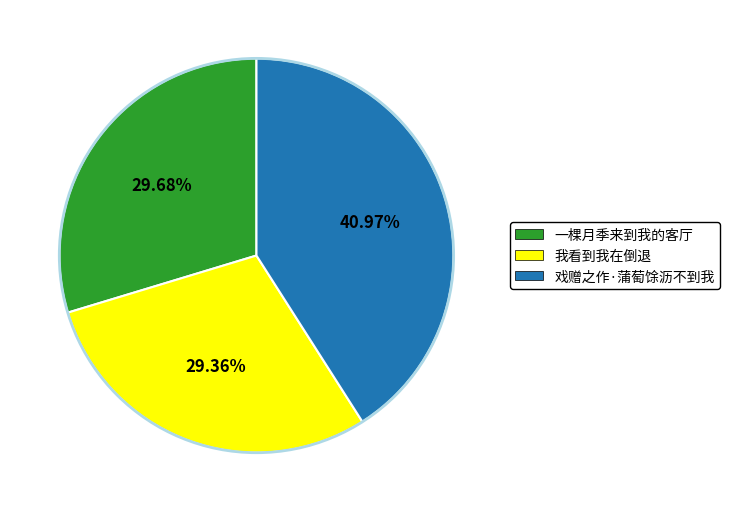

Approximately how many times larger is the value at 戏赠之作·蒲萄馀沥不到我 compared to 一棵月季来到我的客厅?

1.4